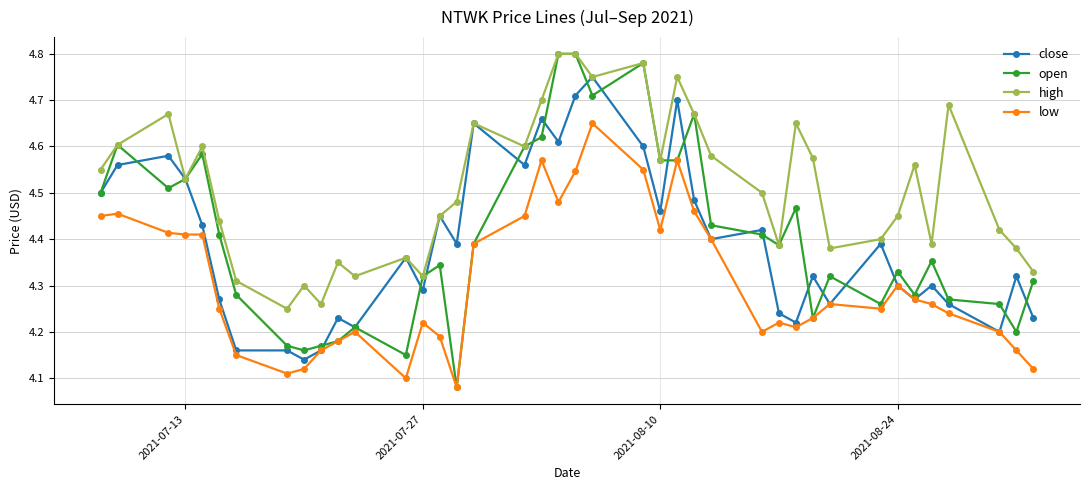

True or false: low has more than 2 points higher than both neighbors.

True